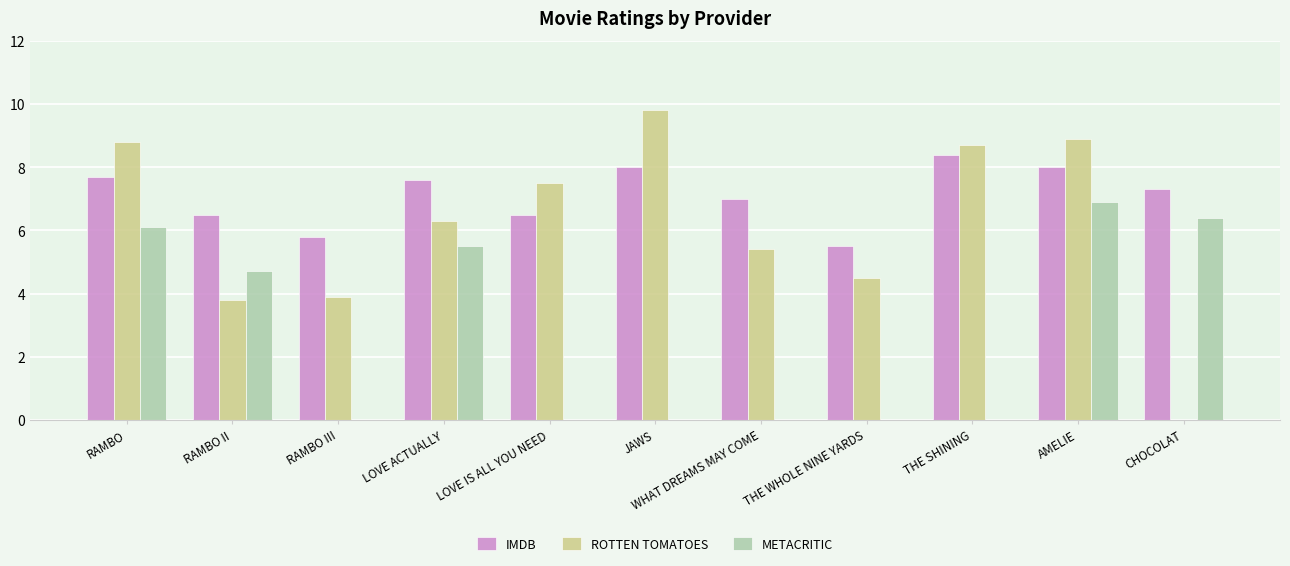

True or false: IMDB has a value of 3.2 at CHOCOLAT.

False